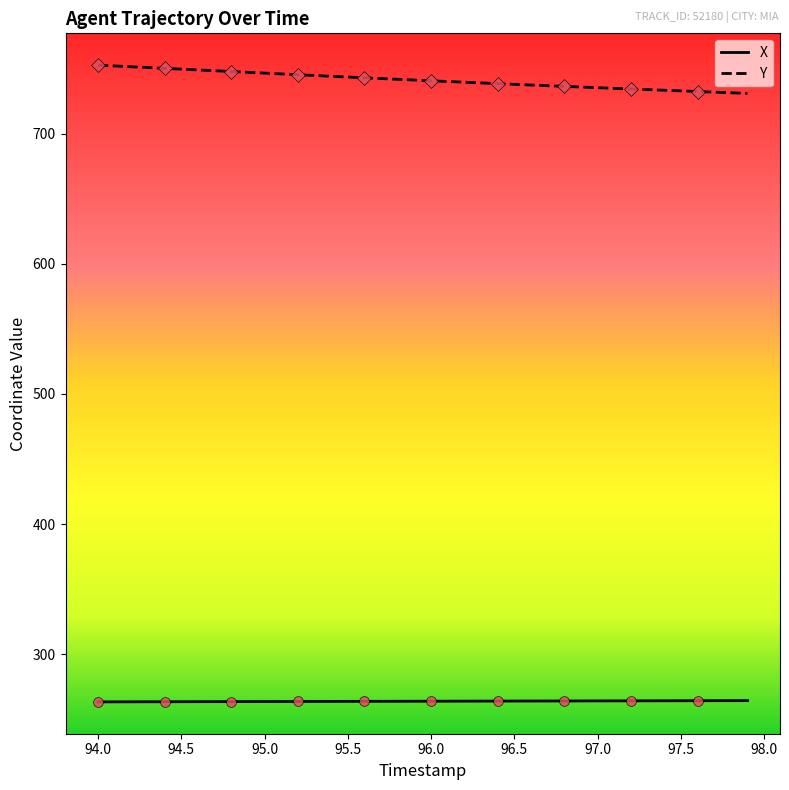

Which series has the largest total across all categories?

Y